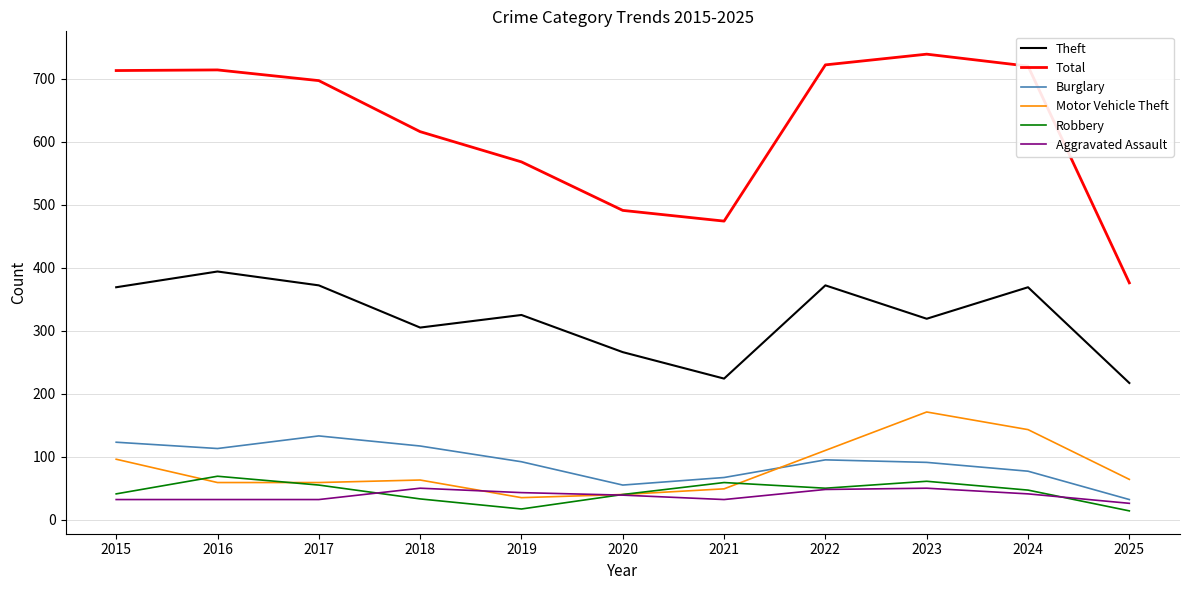

Where does the Motor Vehicle Theft series first go above 63?

2015